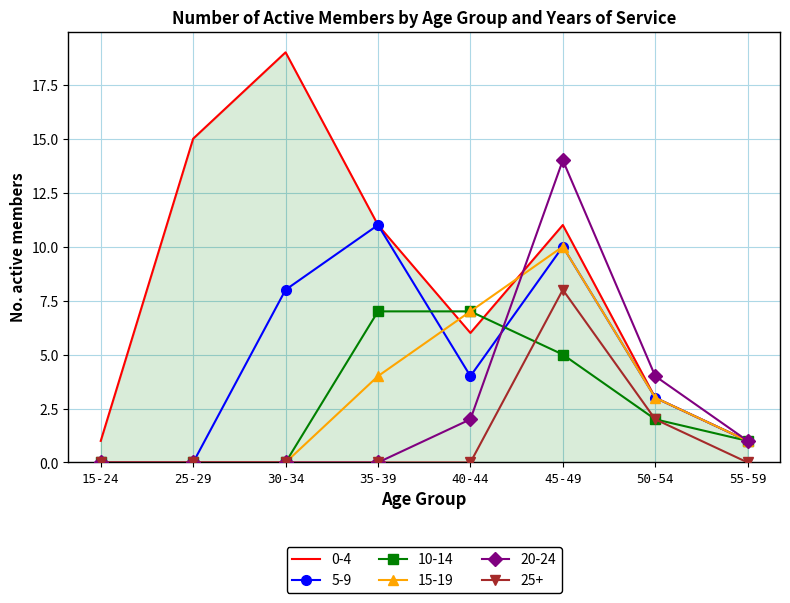

Where do 0-4 and 10-14 first cross each other?

35-39 and 40-44